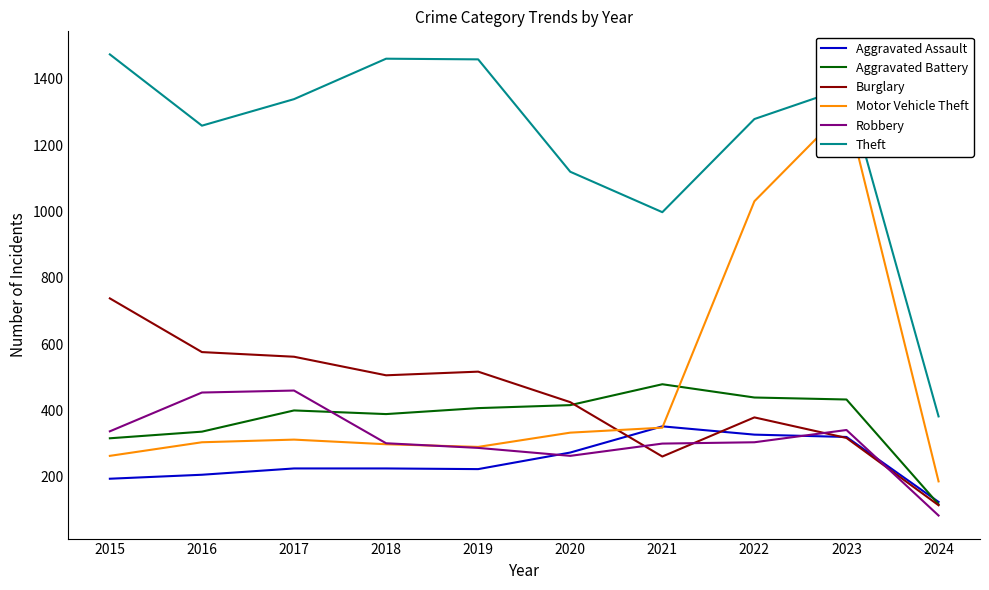

What are all the series names shown in the legend?

Aggravated Assault, Aggravated Battery, Burglary, Motor Vehicle Theft, Robbery, Theft